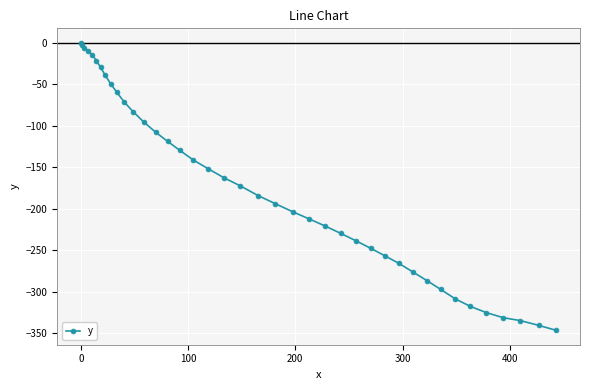

Reading left to right, extract all data points from this chart.

0.0	-3.3	-6.0	-9.8	-14.5	-21.6	-29.8	-39.1	-49.4	-59.5	-71.6	-83.3	-95.7	-108.0	-118.9	-129.8	-141.4	-151.7	-162.7	-172.5	-184.3	-193.9	-203.5	-212.1	-220.7	-229.6	-238.5	-247.5	-256.6	-265.8	-276.2	-286.6	-297.1	-308.5	-317.5	-325.0	-331.1	-334.7	-340.4	-346.4